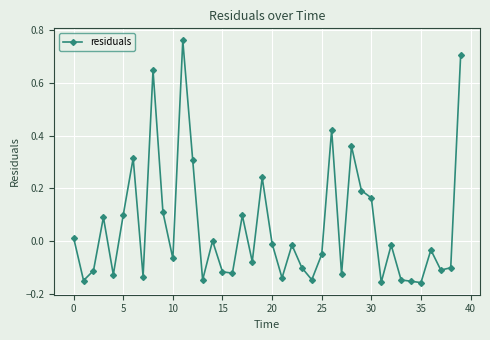

What is the difference between the second highest and minimum values?

0.9